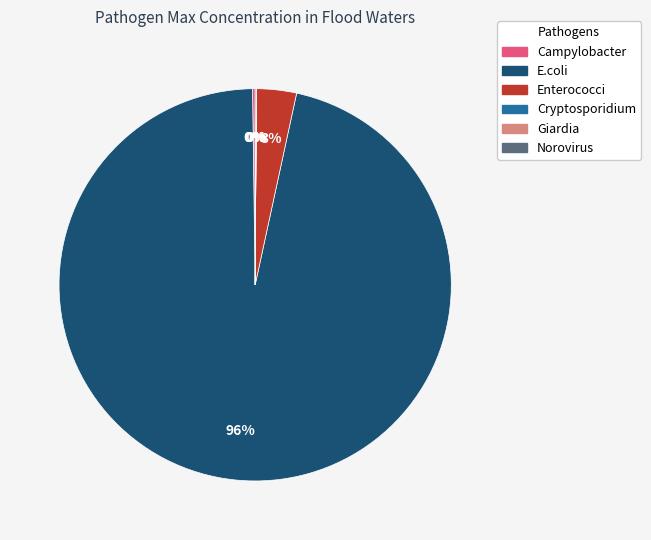

Is there any slice that represents more than half of the pie?

Yes